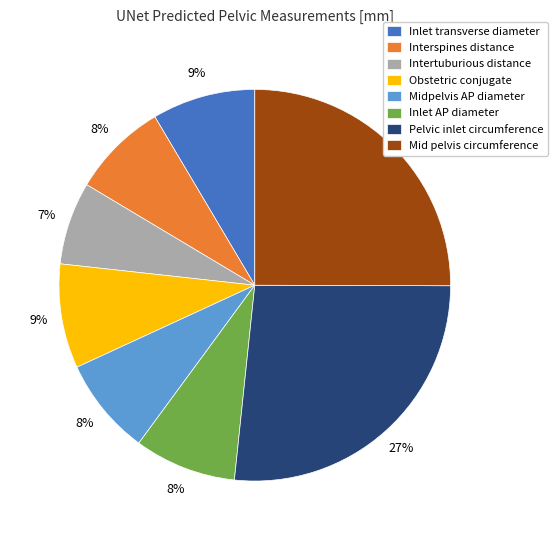

Approximately how many times larger is the value at Interspines distance compared to Inlet transverse diameter?

0.9